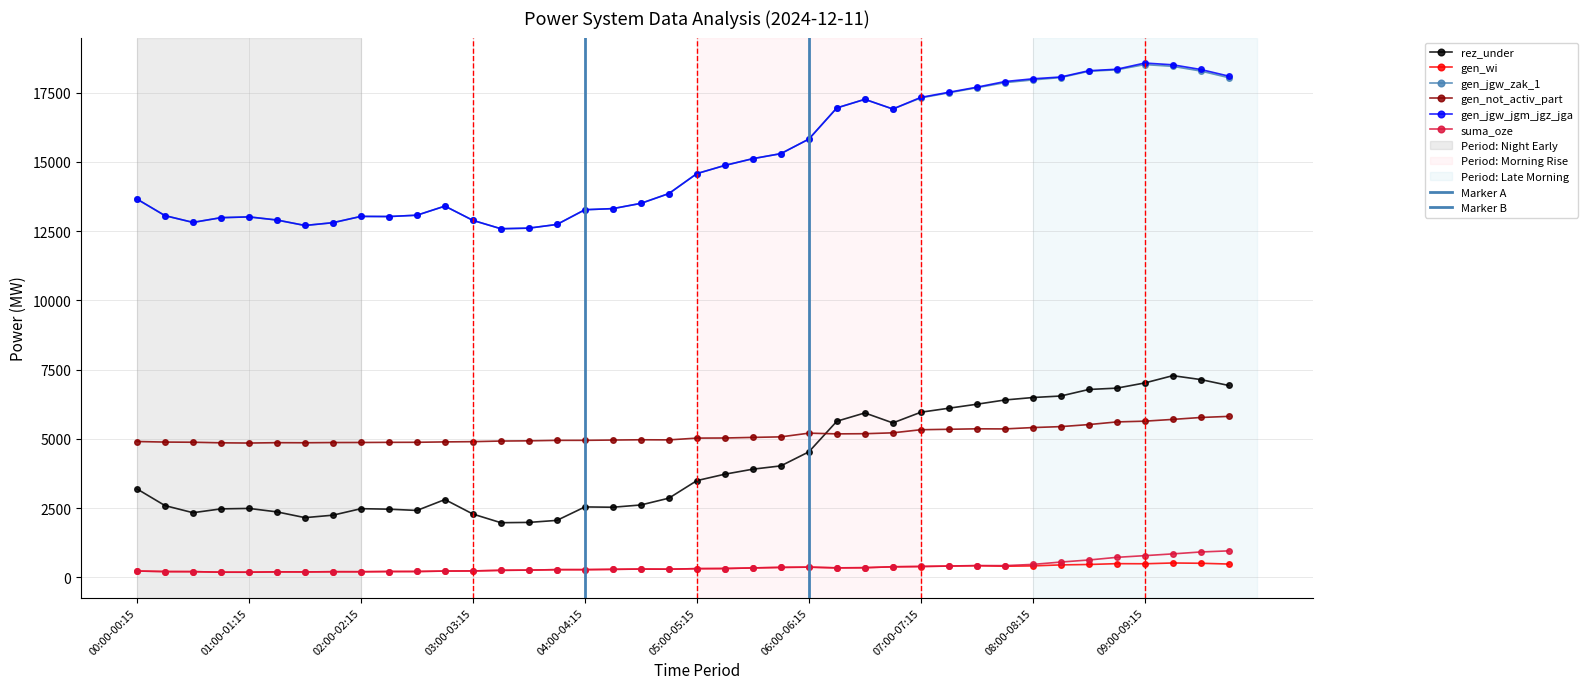

Reading left to right, extract all data points from this chart.

rez_under: 00:00-00:15=3189	00:15-00:30=2587	00:30-00:45=2330	00:45-01:00=2469	01:00-01:15=2485	01:15-01:30=2360	01:30-01:45=2152	01:45-02:00=2241	02:00-02:15=2476	02:15-02:30=2458	02:30-02:45=2412	02:45-03:00=2806	03:00-03:15=2281	03:15-03:30=1969	03:30-03:45=1980	03:45-04:00=2053	04:00-04:15=2539	04:15-04:30=2528	04:30-04:45=2610	04:45-05:00=2856	05:00-05:15=3490	05:15-05:30=3722	05:30-05:45=3903	05:45-06:00=4022	06:00-06:15=4529	06:15-06:30=5635	06:30-06:45=5935	06:45-07:00=5574	07:00-07:15=5960	07:15-07:30=6105	07:30-07:45=6249	07:45-08:00=6402	08:00-08:15=6491	08:15-08:30=6546	08:30-08:45=6782	08:45-09:00=6830	09:00-09:15=7018	09:15-09:30=7281	09:30-09:45=7140	09:45-10:00=6926
gen_wi: 00:00-00:15=224	00:15-00:30=204	00:30-00:45=202	00:45-01:00=182	01:00-01:15=181	01:15-01:30=194	01:30-01:45=191	01:45-02:00=199	02:00-02:15=198	02:15-02:30=206	02:30-02:45=207	02:45-03:00=222	03:00-03:15=227	03:15-03:30=249	03:30-03:45=257	03:45-04:00=274	04:00-04:15=274	04:15-04:30=284	04:30-04:45=295	04:45-05:00=290	05:00-05:15=310	05:15-05:30=314	05:30-05:45=336	05:45-06:00=355	06:00-06:15=364	06:15-06:30=338	06:30-06:45=344	06:45-07:00=377	07:00-07:15=387	07:15-07:30=402	07:30-07:45=415	07:45-08:00=397	08:00-08:15=409	08:15-08:30=445	08:30-08:45=460	08:45-09:00=490	09:00-09:15=486	09:15-09:30=514	09:30-09:45=504	09:45-10:00=476
gen_jgw_zak_1: 00:00-00:15=13659	00:15-00:30=13061	00:30-00:45=12817	00:45-01:00=12988	01:00-01:15=13016	01:15-01:30=12903	01:30-01:45=12706	01:45-02:00=12807	02:00-02:15=13034	02:15-02:30=13029	02:30-02:45=13077	02:45-03:00=13406	03:00-03:15=12890	03:15-03:30=12588	03:30-03:45=12610	03:45-04:00=12743	04:00-04:15=13275	04:15-04:30=13315	04:30-04:45=13505	04:45-05:00=13859	05:00-05:15=14580	05:15-05:30=14876	05:30-05:45=15120	05:45-06:00=15301	06:00-06:15=15827	06:15-06:30=16953	06:30-06:45=17263	06:45-07:00=16913	07:00-07:15=17314	07:15-07:30=17498	07:30-07:45=17681	07:45-08:00=17865	08:00-08:15=17964	08:15-08:30=18050	08:30-08:45=18276	08:45-09:00=18330	09:00-09:15=18518	09:15-09:30=18454	09:30-09:45=18285	09:45-10:00=18045
gen_not_activ_part: 00:00-00:15=4902	00:15-00:30=4882	00:30-00:45=4876	00:45-01:00=4855	01:00-01:15=4847	01:15-01:30=4860	01:30-01:45=4857	01:45-02:00=4865	02:00-02:15=4867	02:15-02:30=4872	02:30-02:45=4874	02:45-03:00=4888	03:00-03:15=4897	03:15-03:30=4919	03:30-03:45=4927	03:45-04:00=4944	04:00-04:15=4945	04:15-04:30=4955	04:30-04:45=4965	04:45-05:00=4961	05:00-05:15=5025	05:15-05:30=5029	05:30-05:45=5051	05:45-06:00=5070	06:00-06:15=5204	06:15-06:30=5178	06:30-06:45=5184	06:45-07:00=5216	07:00-07:15=5328	07:15-07:30=5344	07:30-07:45=5361	07:45-08:00=5357	08:00-08:15=5406	08:15-08:30=5440	08:30-08:45=5514	08:45-09:00=5610	09:00-09:15=5637	09:15-09:30=5701	09:30-09:45=5770	09:45-10:00=5810
gen_jgw_jgm_jgz_jga: 00:00-00:15=13659	00:15-00:30=13061	00:30-00:45=12817	00:45-01:00=12988	01:00-01:15=13016	01:15-01:30=12903	01:30-01:45=12706	01:45-02:00=12807	02:00-02:15=13034	02:15-02:30=13029	02:30-02:45=13077	02:45-03:00=13406	03:00-03:15=12890	03:15-03:30=12588	03:30-03:45=12610	03:45-04:00=12743	04:00-04:15=13275	04:15-04:30=13315	04:30-04:45=13505	04:45-05:00=13859	05:00-05:15=14580	05:15-05:30=14876	05:30-05:45=15120	05:45-06:00=15301	06:00-06:15=15827	06:15-06:30=16953	06:30-06:45=17263	06:45-07:00=16913	07:00-07:15=17334	07:15-07:30=17518	07:30-07:45=17701	07:45-08:00=17905	08:00-08:15=18004	08:15-08:30=18070	08:30-08:45=18296	08:45-09:00=18350	09:00-09:15=18574	09:15-09:30=18510	09:30-09:45=18341	09:45-10:00=18101
suma_oze: 00:00-00:15=224	00:15-00:30=204	00:30-00:45=202	00:45-01:00=182	01:00-01:15=181	01:15-01:30=194	01:30-01:45=191	01:45-02:00=199	02:00-02:15=198	02:15-02:30=206	02:30-02:45=207	02:45-03:00=222	03:00-03:15=227	03:15-03:30=249	03:30-03:45=257	03:45-04:00=274	04:00-04:15=274	04:15-04:30=284	04:30-04:45=295	04:45-05:00=290	05:00-05:15=310	05:15-05:30=314	05:30-05:45=336	05:45-06:00=355	06:00-06:15=364	06:15-06:30=338	06:30-06:45=344	06:45-07:00=377	07:00-07:15=388	07:15-07:30=404	07:30-07:45=422	07:45-08:00=418	08:00-08:15=463	08:15-08:30=548	08:30-08:45=622	08:45-09:00=718	09:00-09:15=779	09:15-09:30=843	09:30-09:45=912	09:45-10:00=952